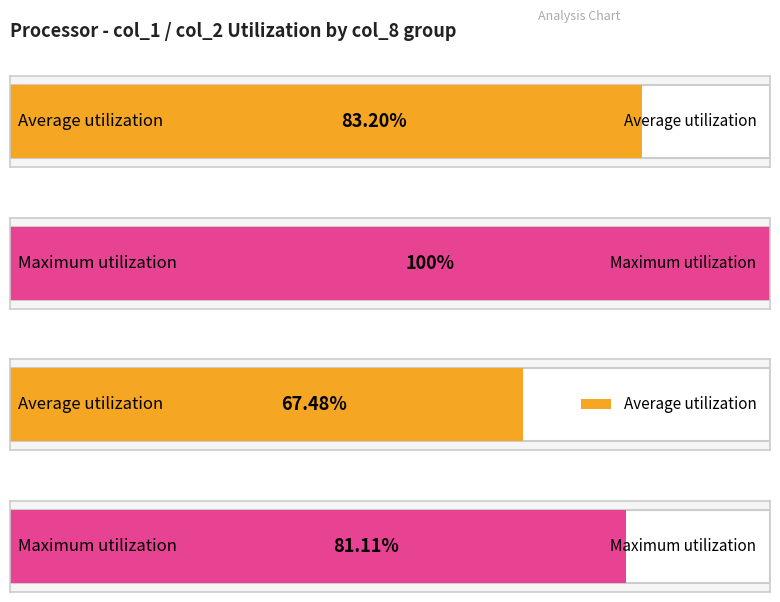

What is the sum of all col_1 values?

2484000